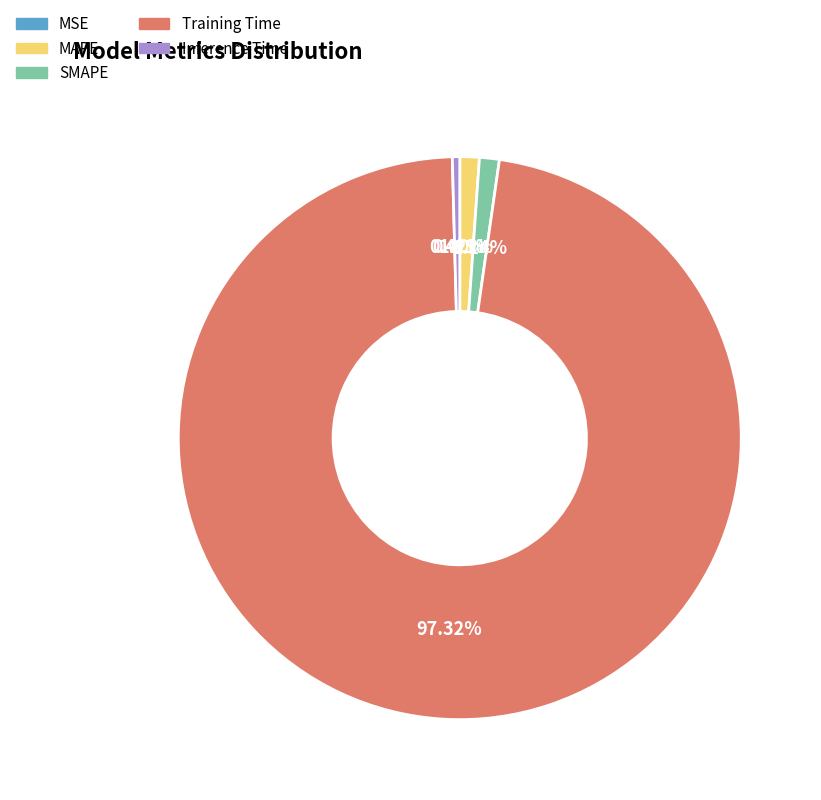

Combined, do Inference Time and SMAPE account for over 50%?

No